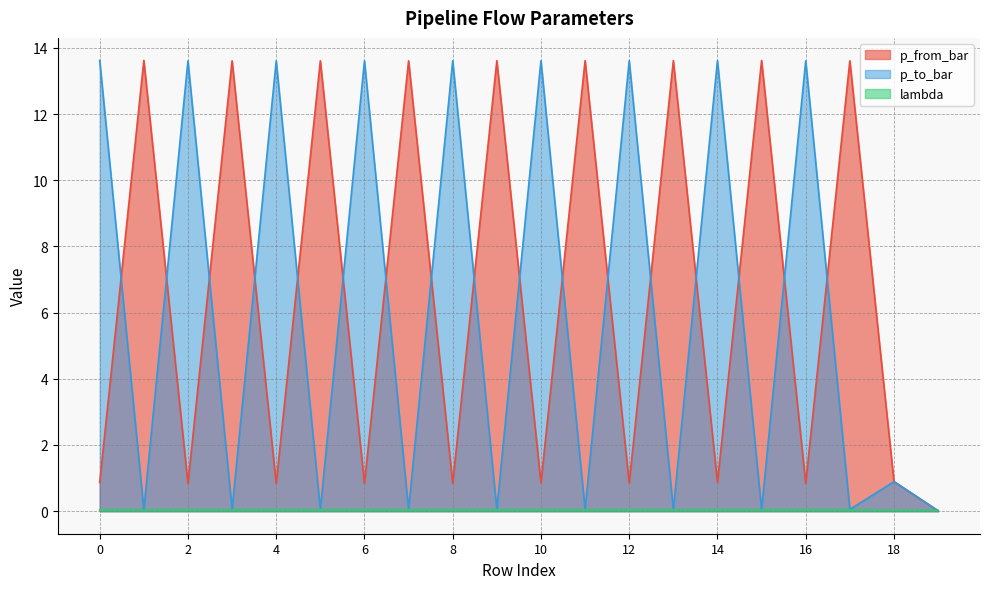

True or false: p_to_bar has a value of 13.6 at 16.

True